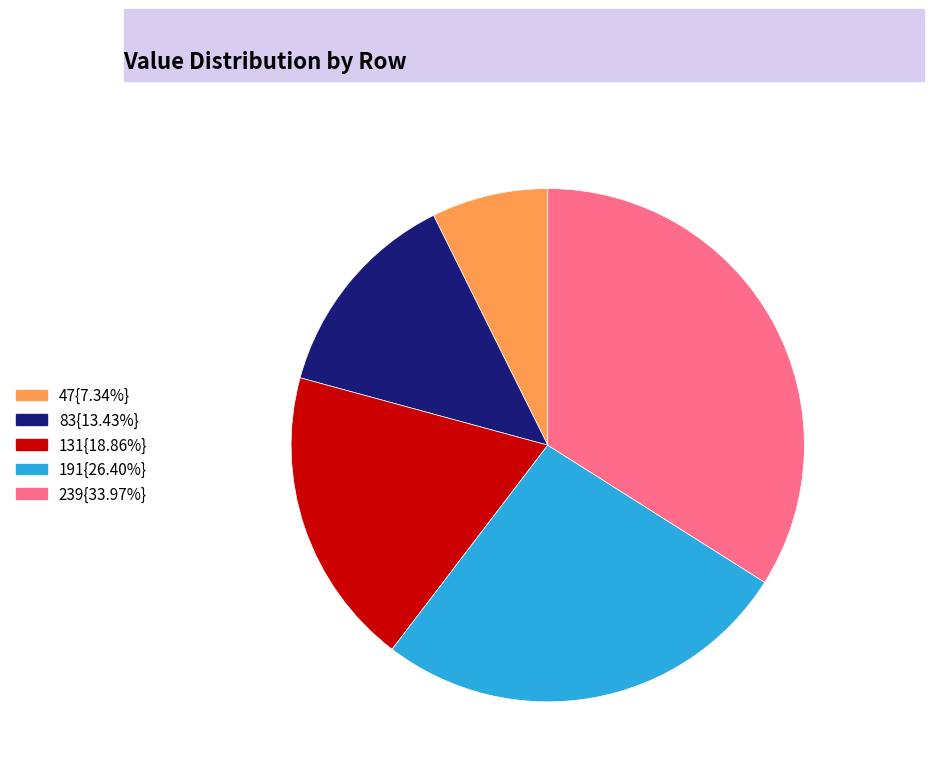

Is there a majority slice in this chart?

No